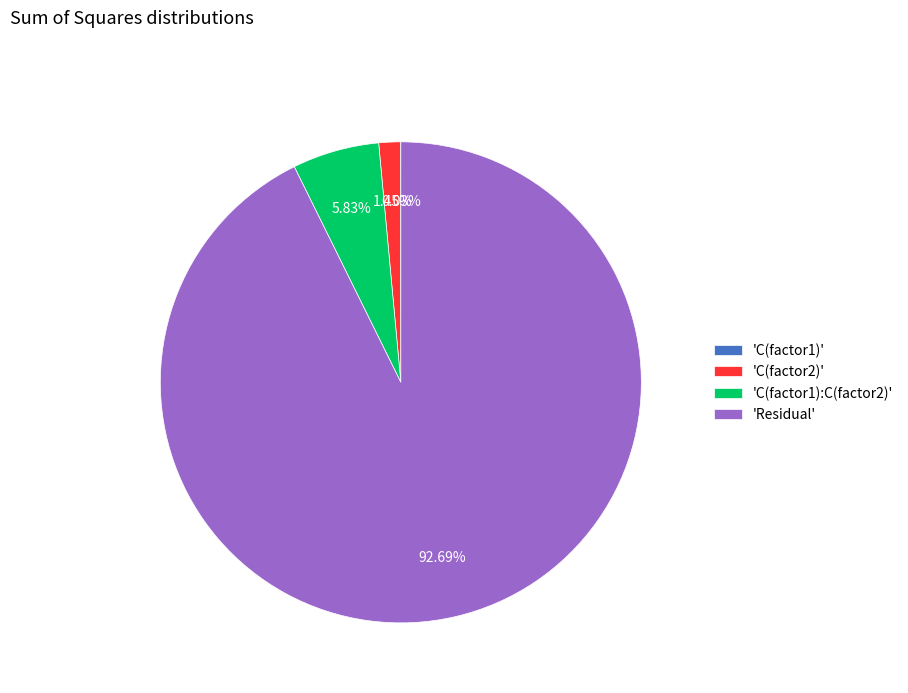

What is the majority slice?

'Residual'